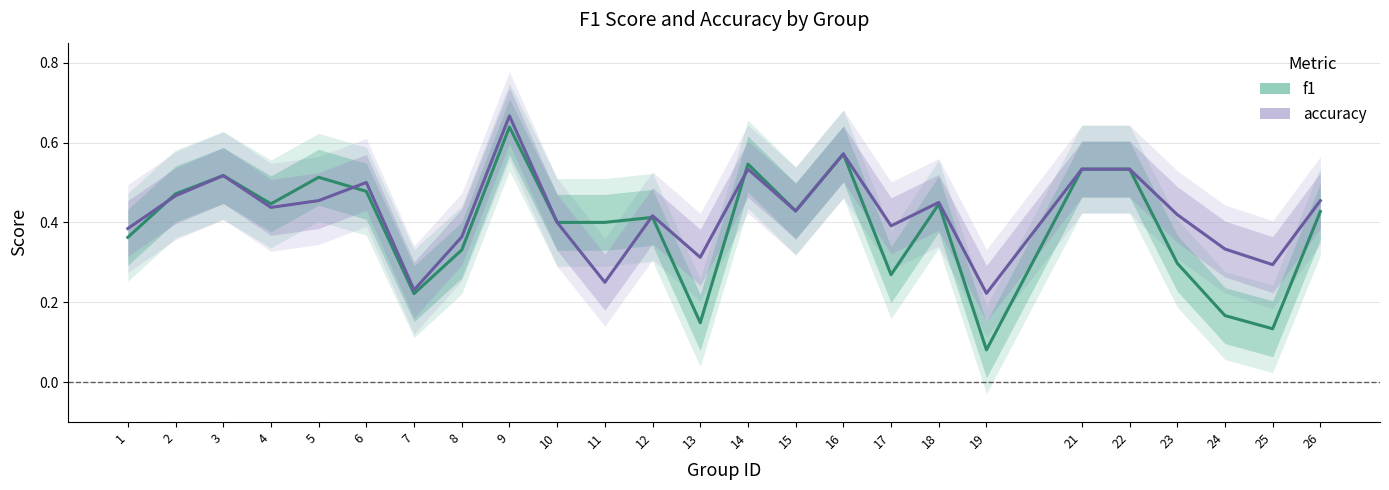

What are all the series names shown in the legend?

f1, accuracy